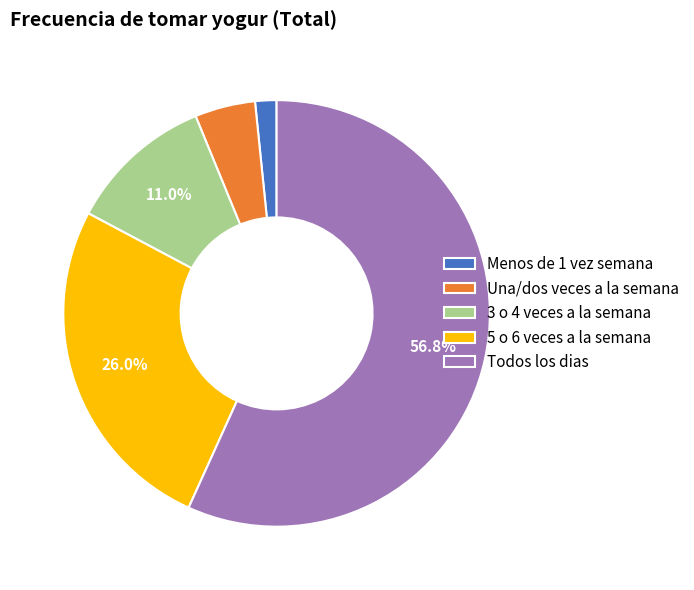

The Menos de 1 vez semana slice represents 2% of the pie. True or false?

True